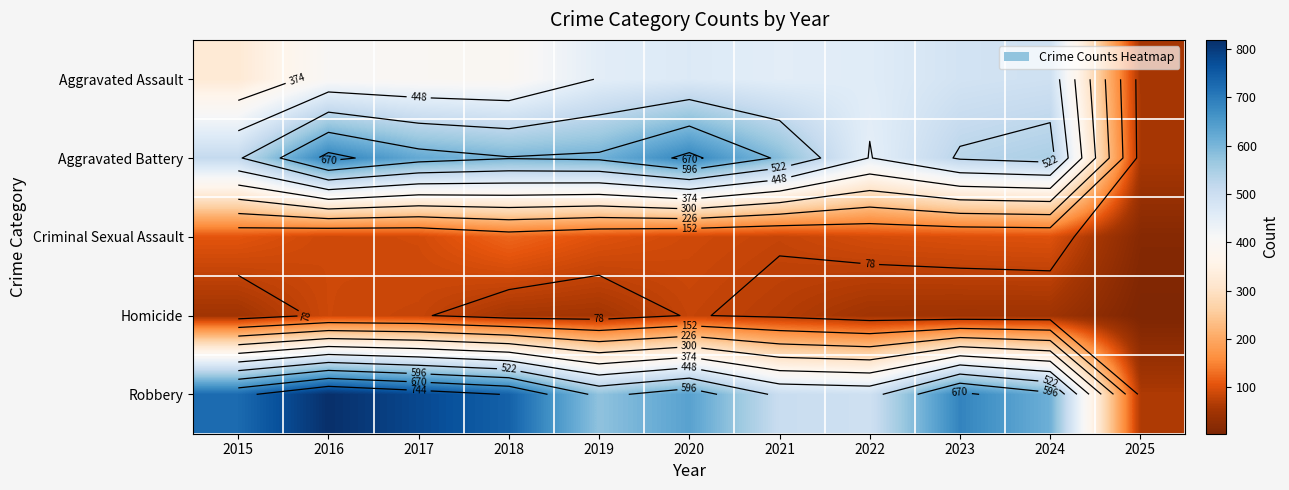

What is the average value of the Aggravated Battery series?

535